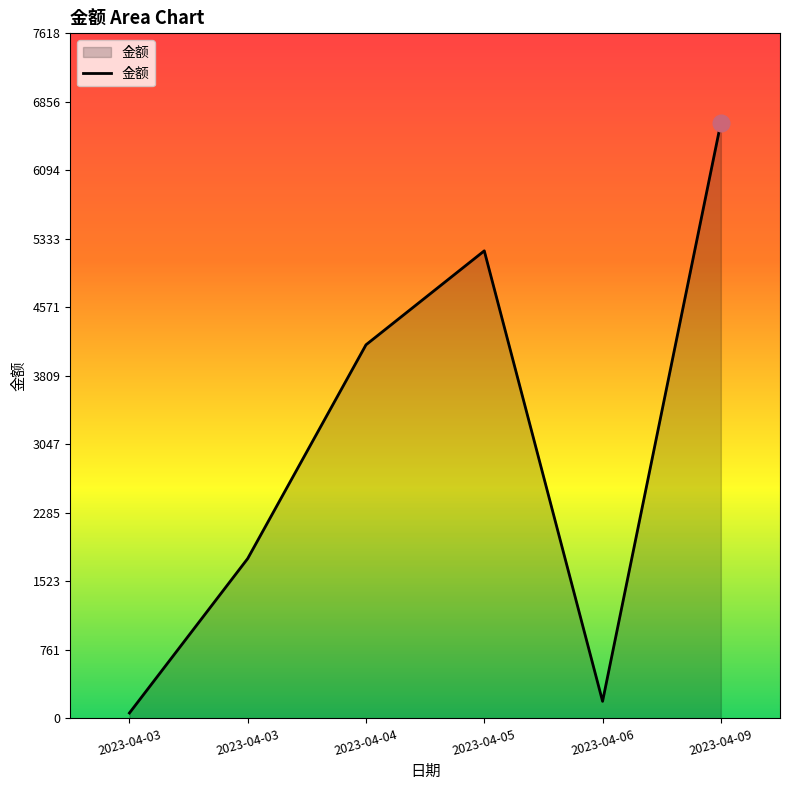

Reading left to right, transcribe all the data shown in this chart.

60	1778	4155	5200	190	6625